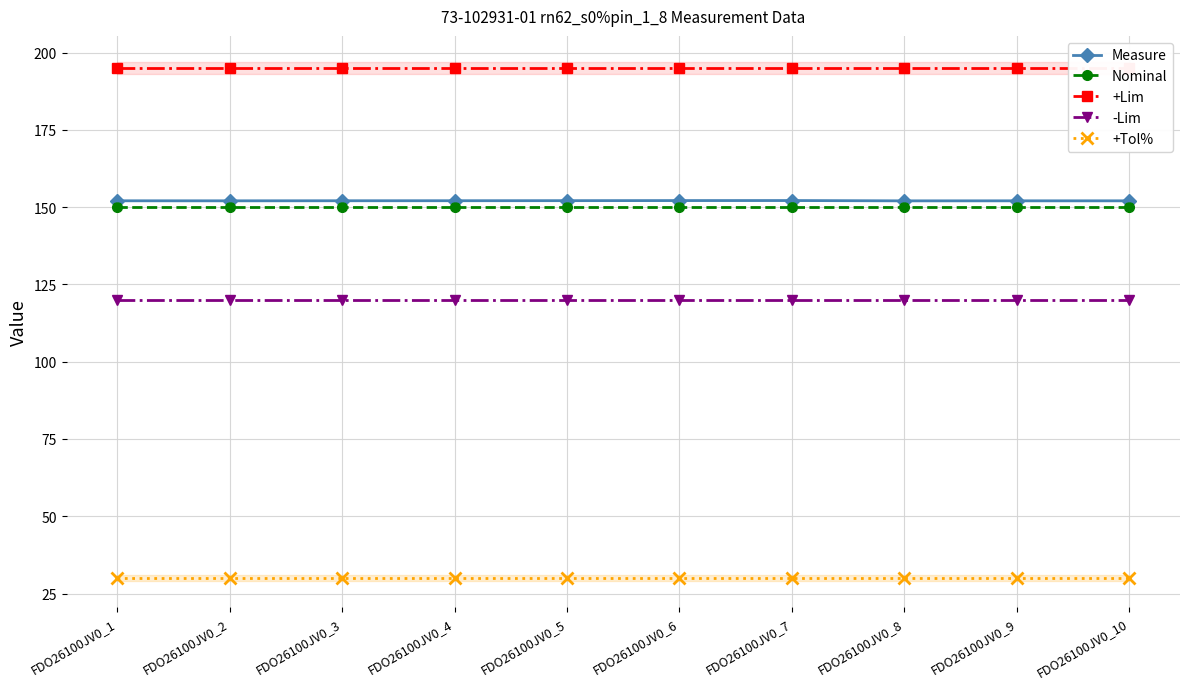

Which series has the largest total across all categories?

+Lim